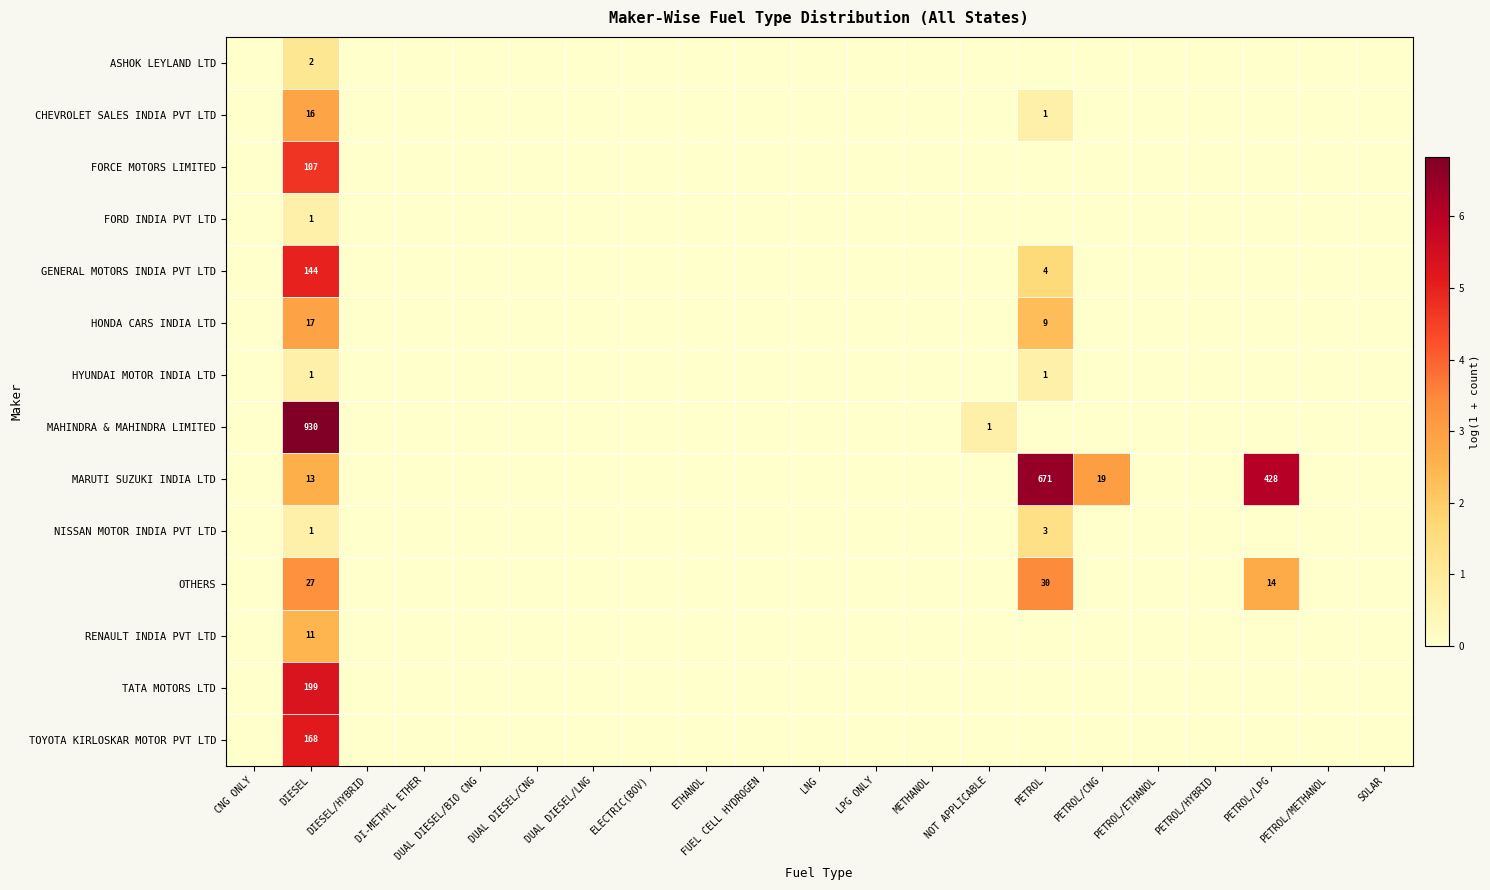

At how many categories does at least one series exceed 4?

3